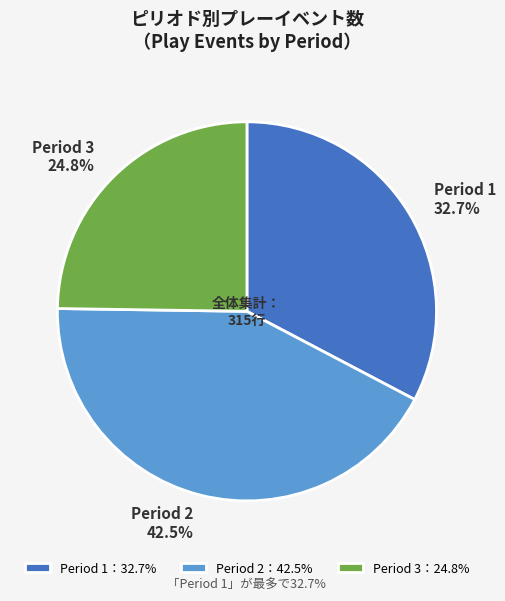

How much of the chart is everything except Period 2?

57.5%